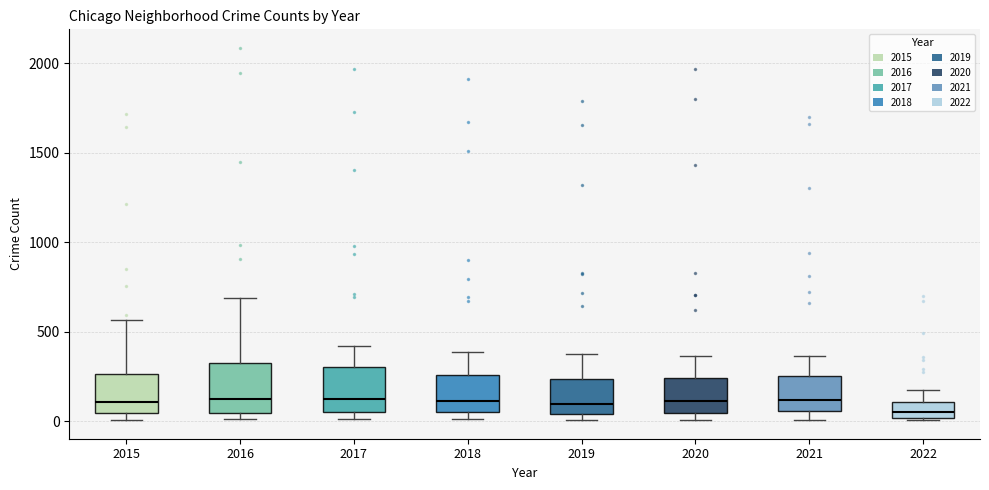

Reading left to right, transcribe this box plot: for each box, give where its median line is, the range the box spans, and where its two whiskers end, as read against the y-axis. The values are not printed on the chart, so give them approximately, as read against the axis.

2015: median 100, box 50 to 250, whiskers 0 to 550
2016: median 150, box 50 to 300, whiskers 0 to 700
2017: median 100, box 50 to 300, whiskers 0 to 400
2018: median 100, box 50 to 250, whiskers 0 to 400
2019: median 100, box 50 to 250, whiskers 0 to 400
2020: median 100, box 50 to 250, whiskers 0 to 350
2021: median 100, box 50 to 250, whiskers 0 to 350
2022: median 50, box 0 to 100, whiskers 0 to 150